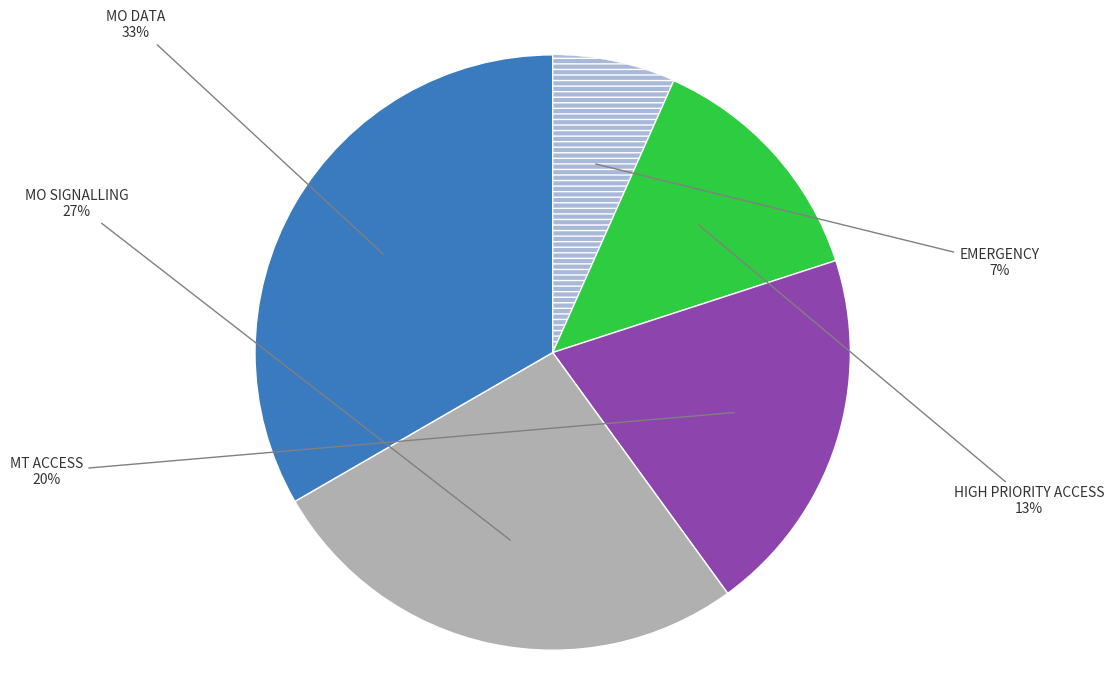

To the nearest percent, what is the average slice percentage?

20%